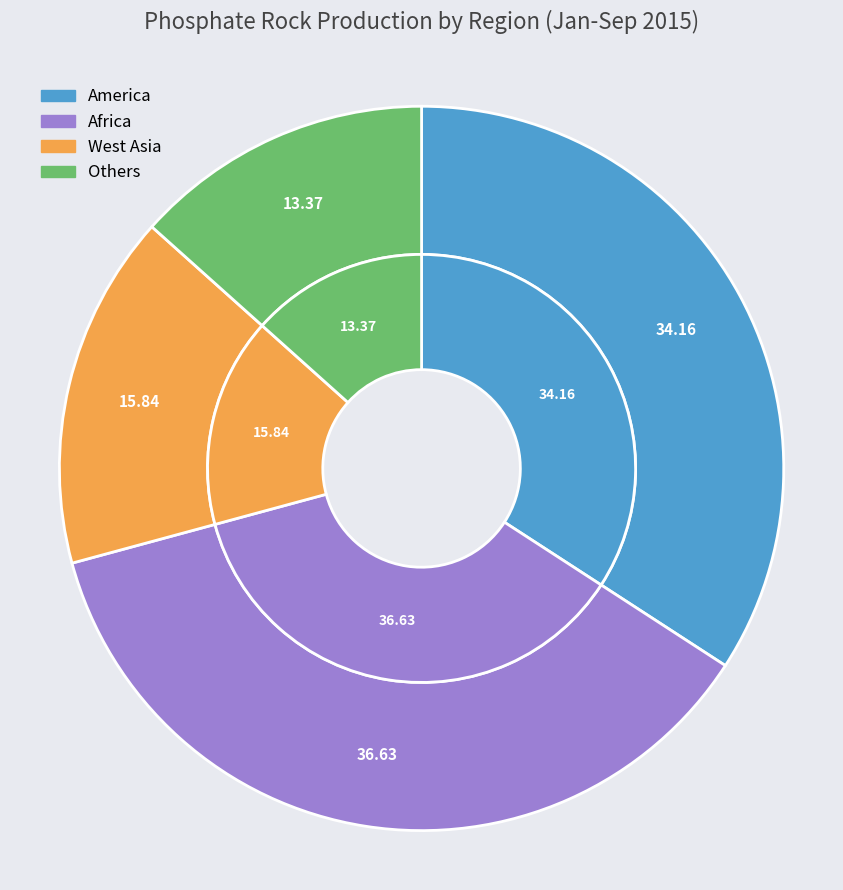

Rank the categories by value from highest to lowest.

Africa, America, West Asia, Others